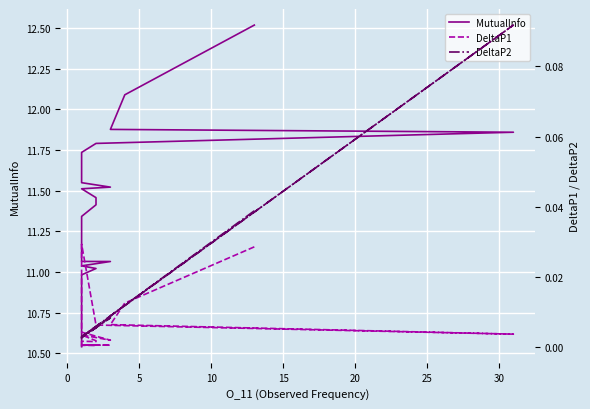

How many data points in MutualInfo are less than 11?

7